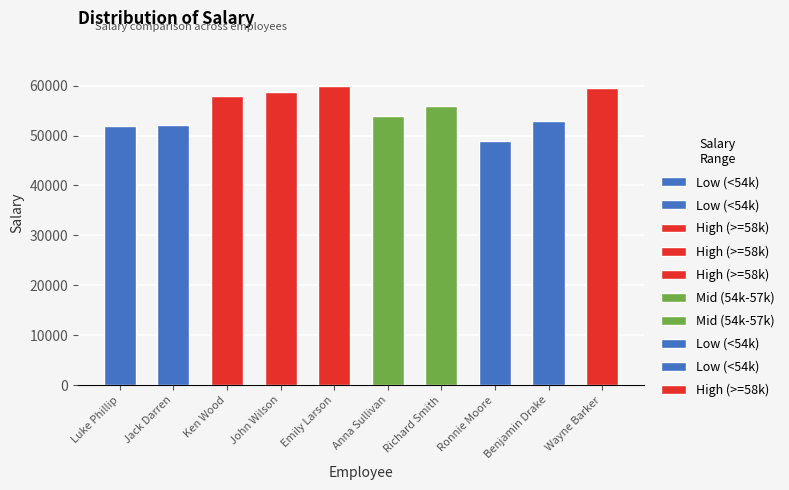

Where does the data first go above 56000?

Ken Wood